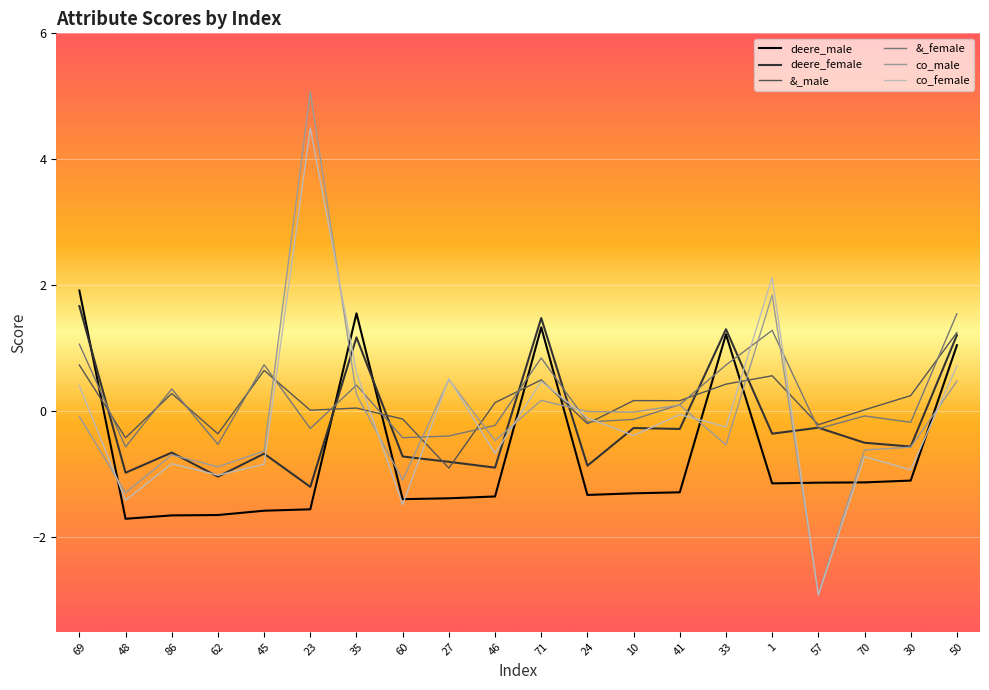

What are all the series names shown in the legend?

deere_male, deere_female, &_male, &_female, co_male, co_female